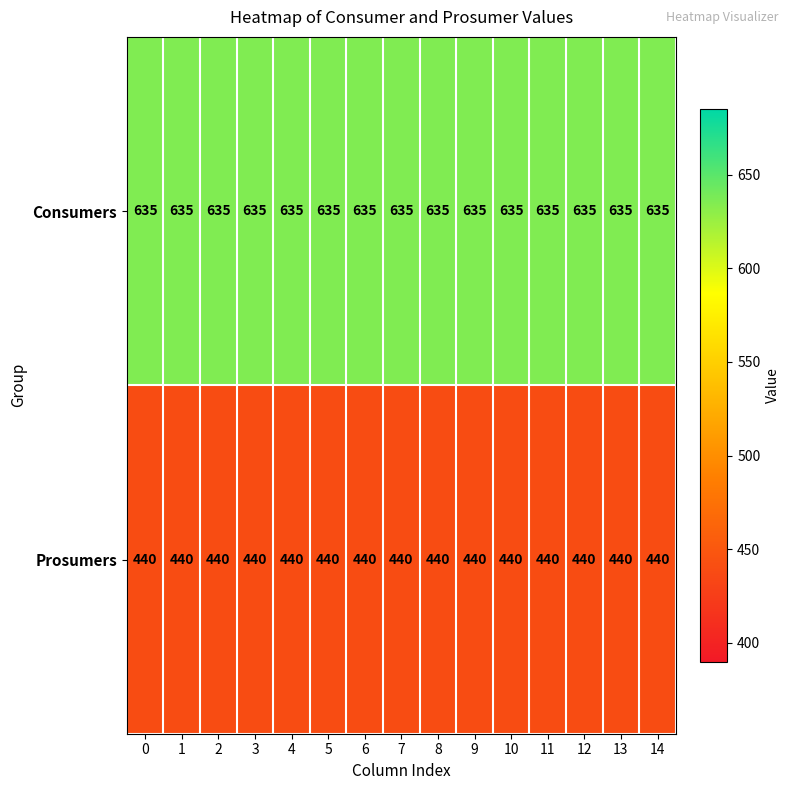

What is the sum of the Consumers values at 1 and 6?

1270